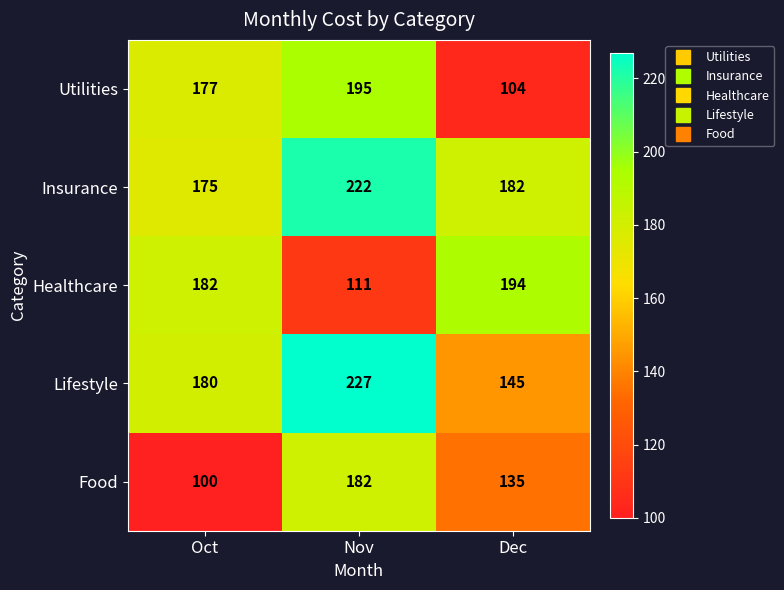

Which series has the largest total across all categories?

Insurance